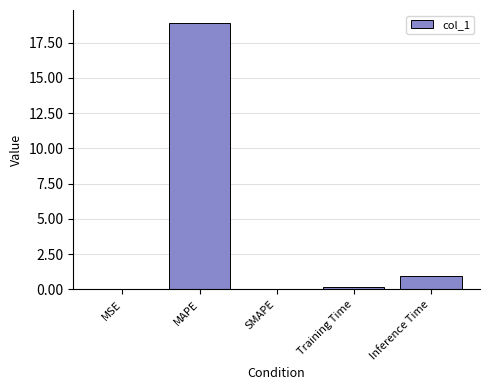

What value does the data have at Inference Time?

0.9